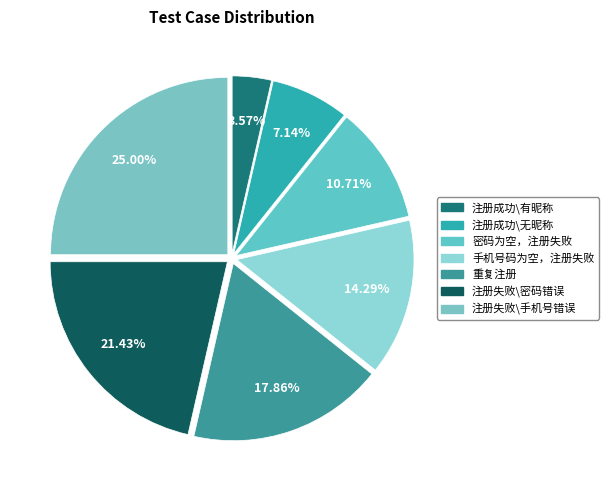

What is the smallest slice in the pie chart?

注册成功\有昵称